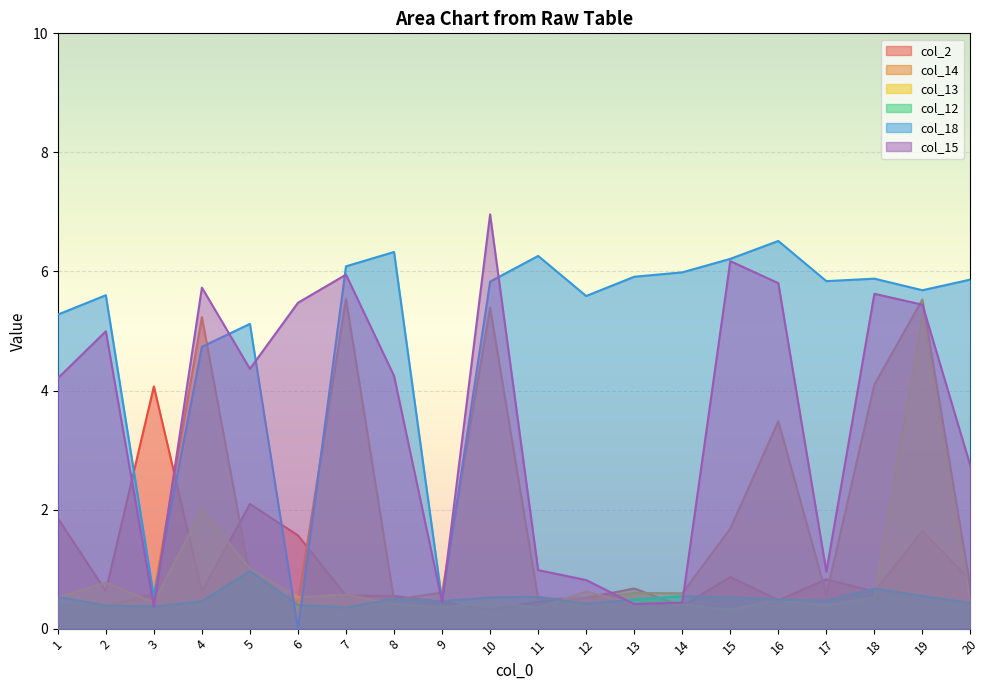

The value of col_2 at 7 is 0.7. True or false?

False